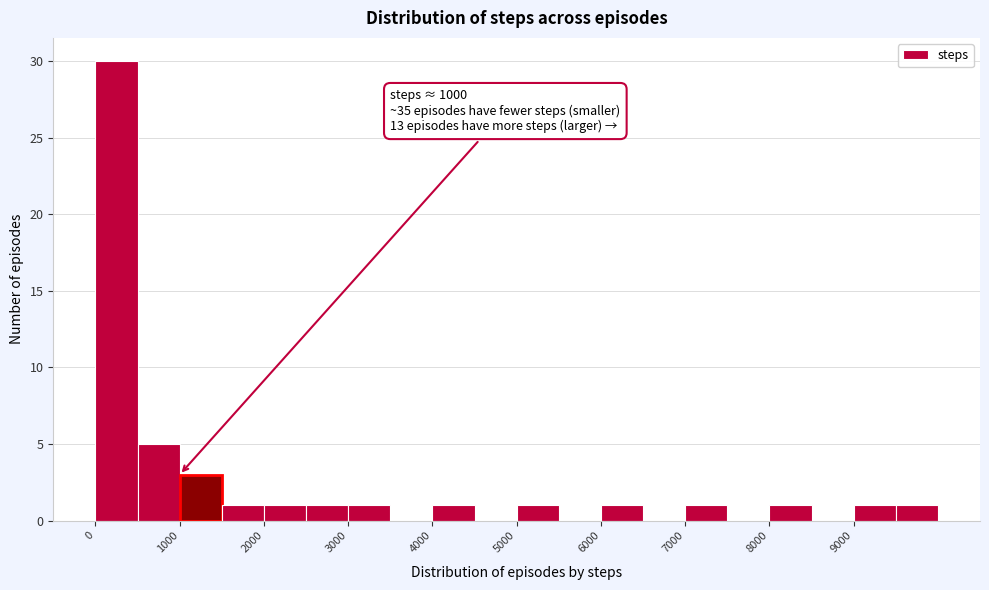

Which range on the x-axis has the tallest bar?

0 to 500